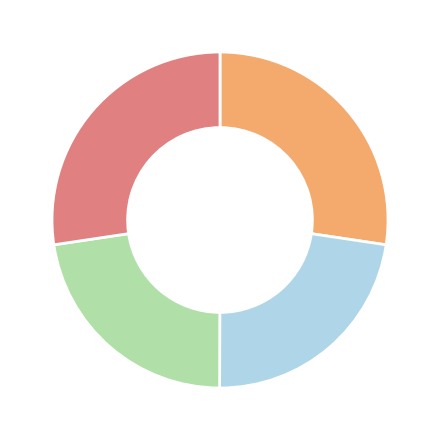

Is there any slice that represents more than half of the pie?

No